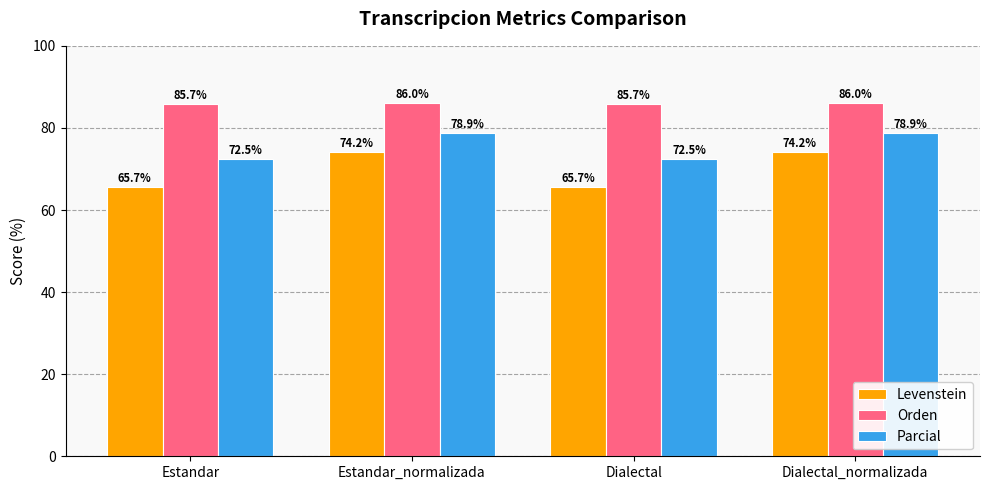

What value does the Levenstein series have at Estandar?

65.7